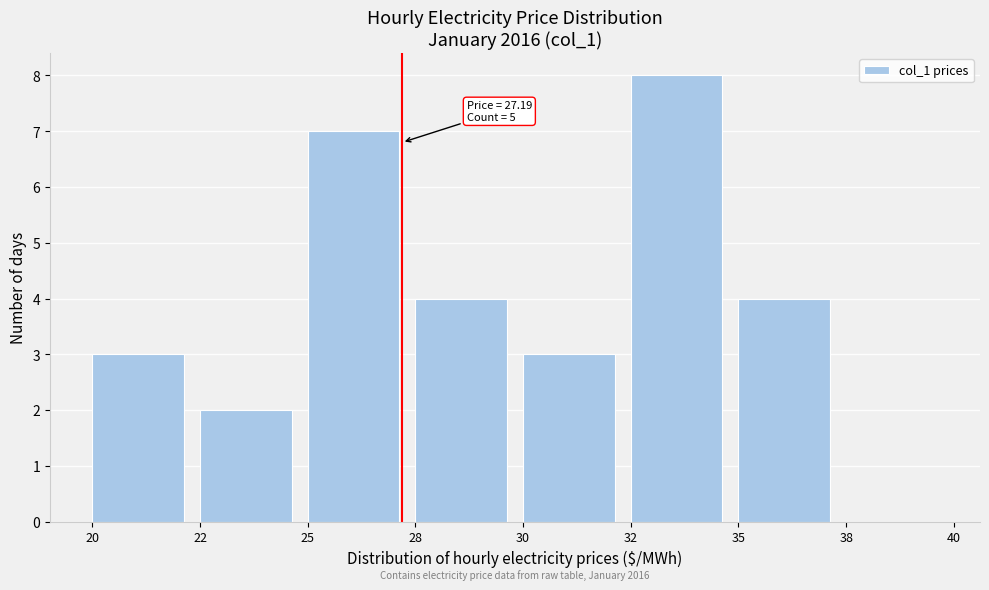

Reading left to right, extract all data points from this chart.

20=3	22=2	25=7	28=4	30=3	32=8	35=4	38=0